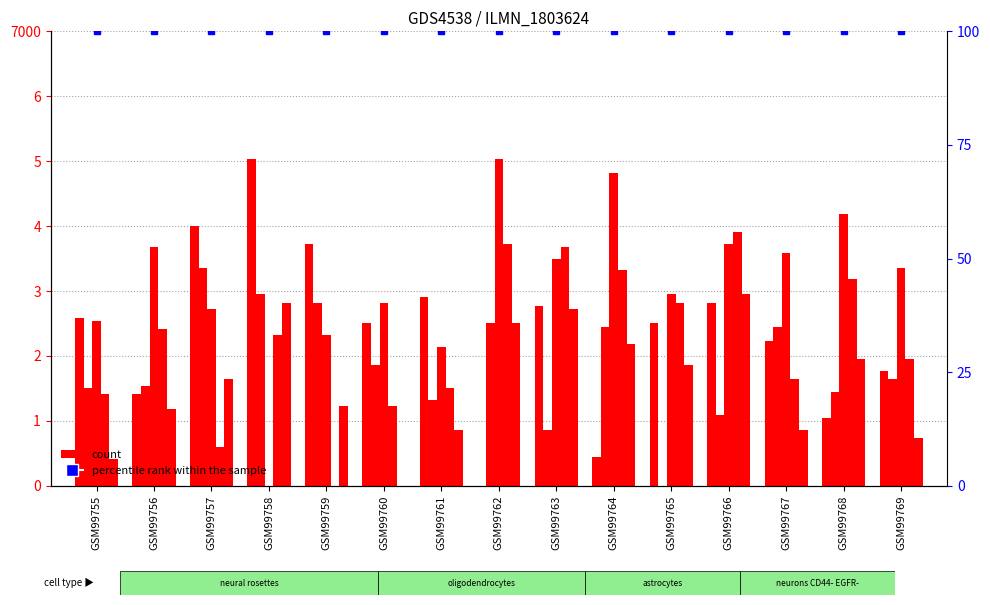

At which category does the chart reach its minimum across all series?

GSM99762